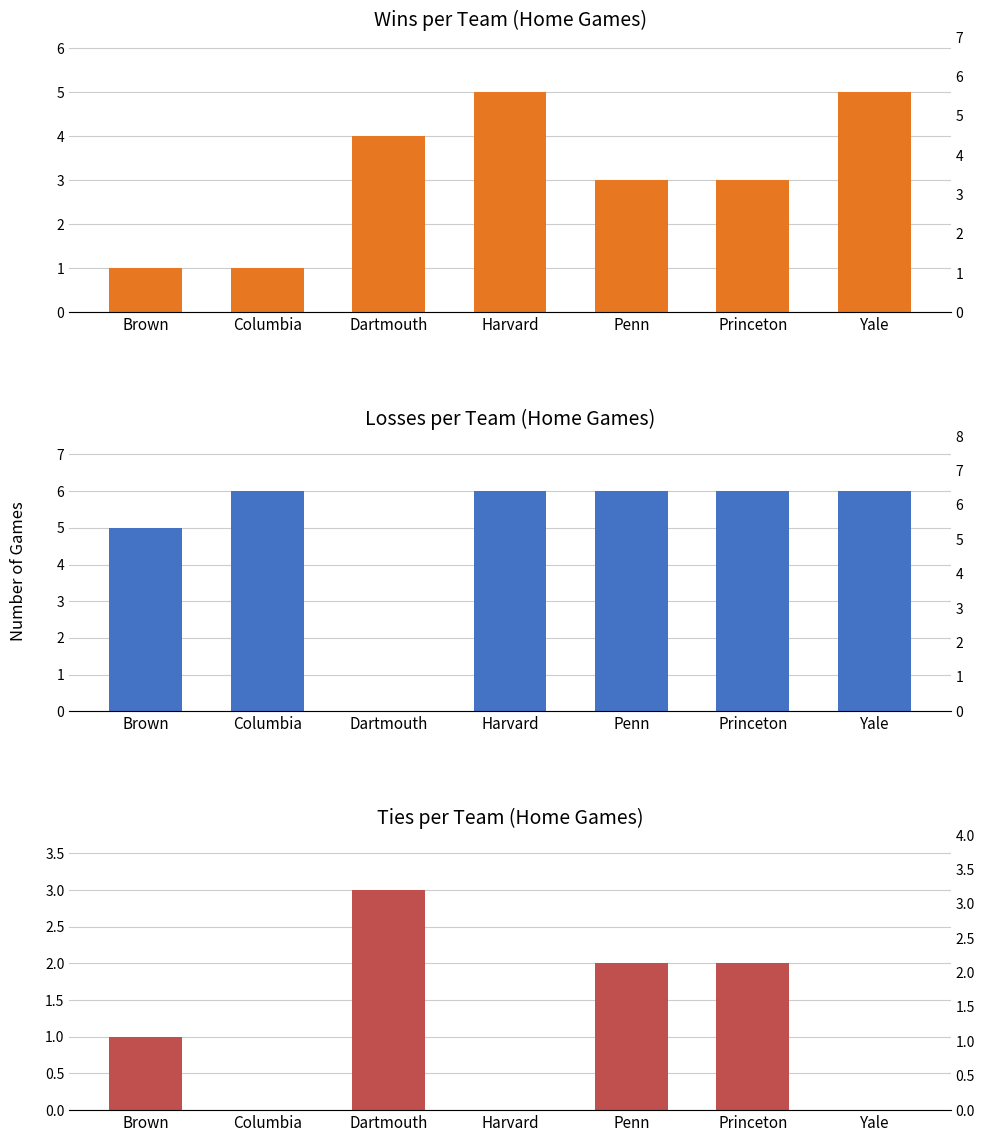

What is the spread (max minus min) of values at Princeton?

4